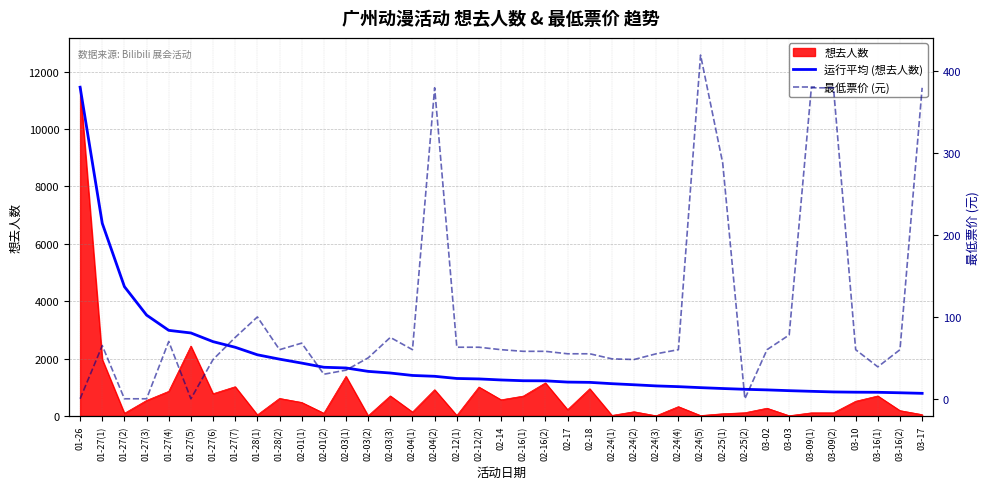

True or false: 最低票价 (元) has a value of 30.8 at 02-24(1).

False